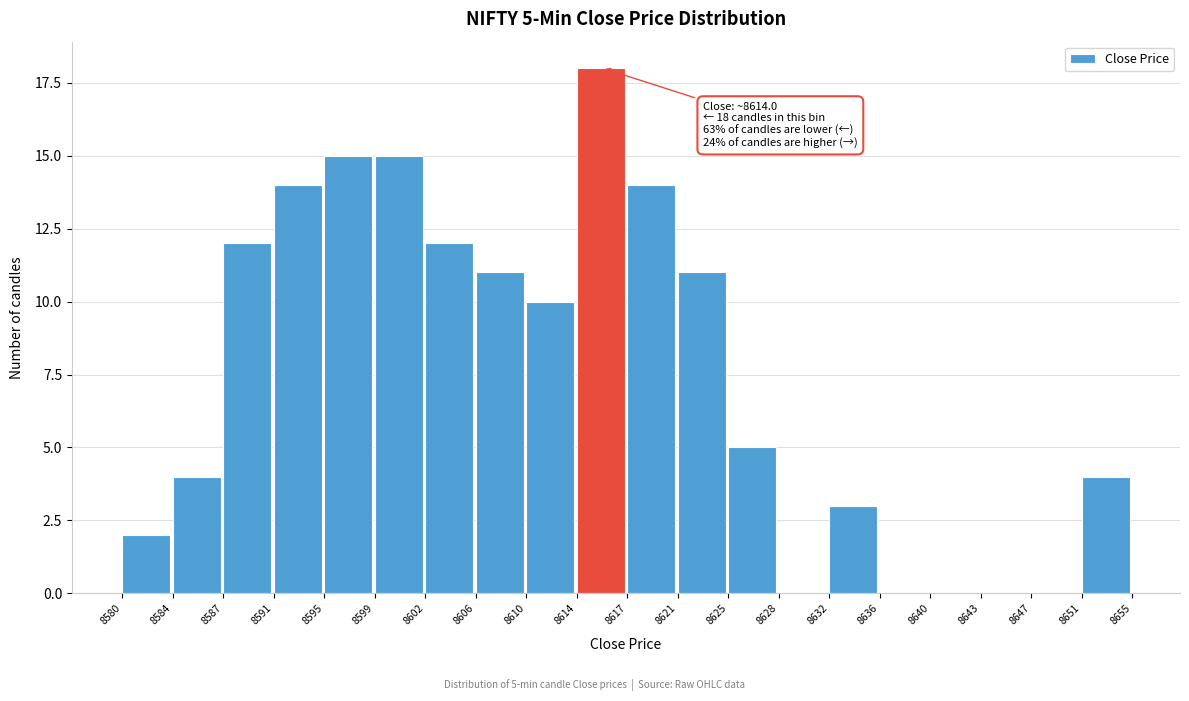

Reading left to right, list all the values displayed in this chart.

8580=2	8584=4	8587=12	8591=14	8595=15	8599=15	8602=12	8606=11	8610=10	8614=18	8617=14	8621=11	8625=5	8628=0	8632=3	8636=0	8640=0	8643=0	8647=0	8651=4